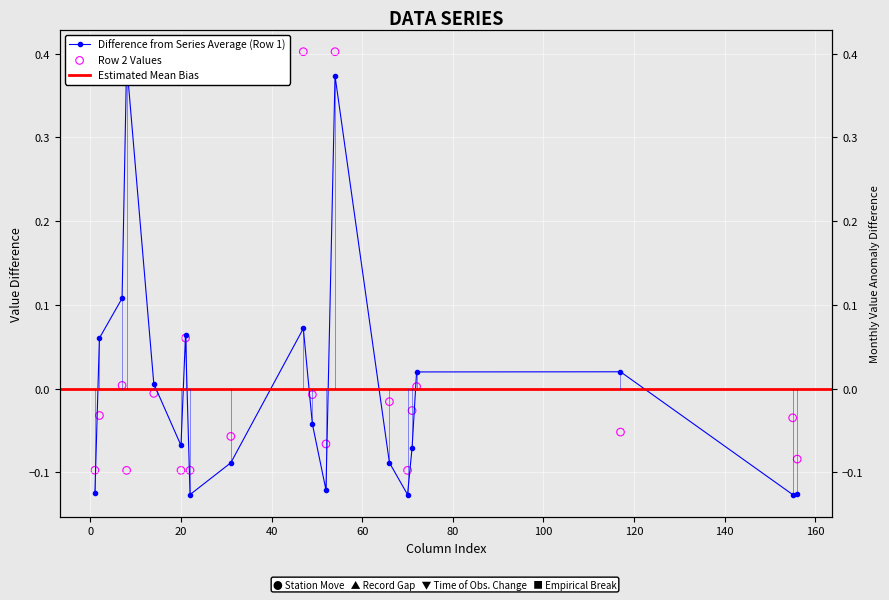

Is the value of Row 2 at 21 greater than the value of Row 1 at 156?

Yes